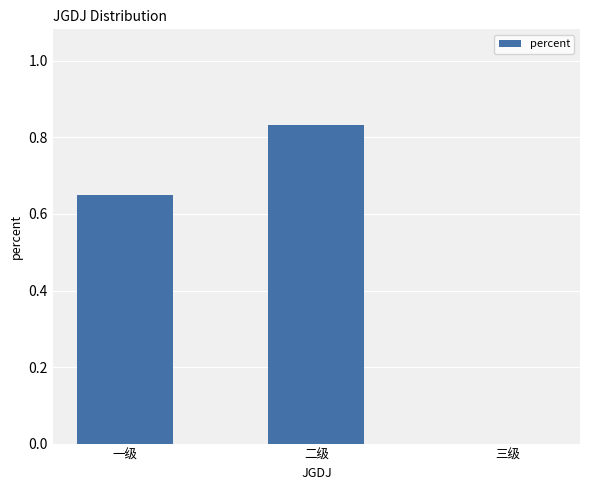

Are the bars horizontal?

No